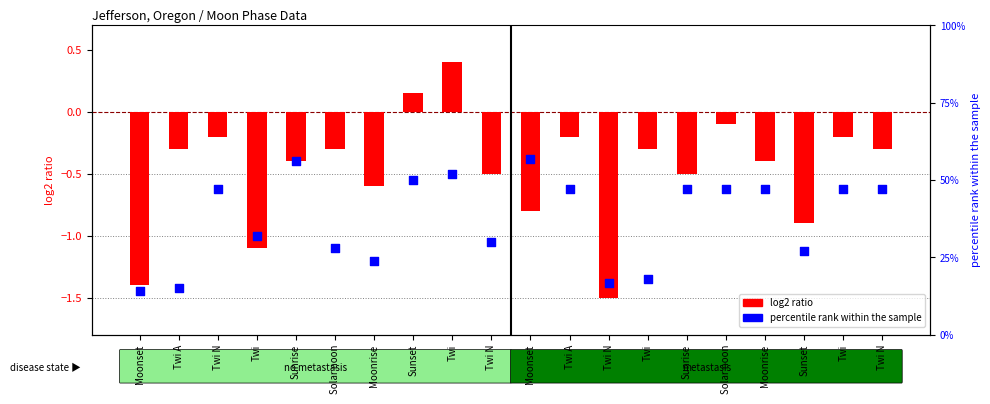

What are all the series names shown in the legend?

log2 ratio, percentile rank within the sample